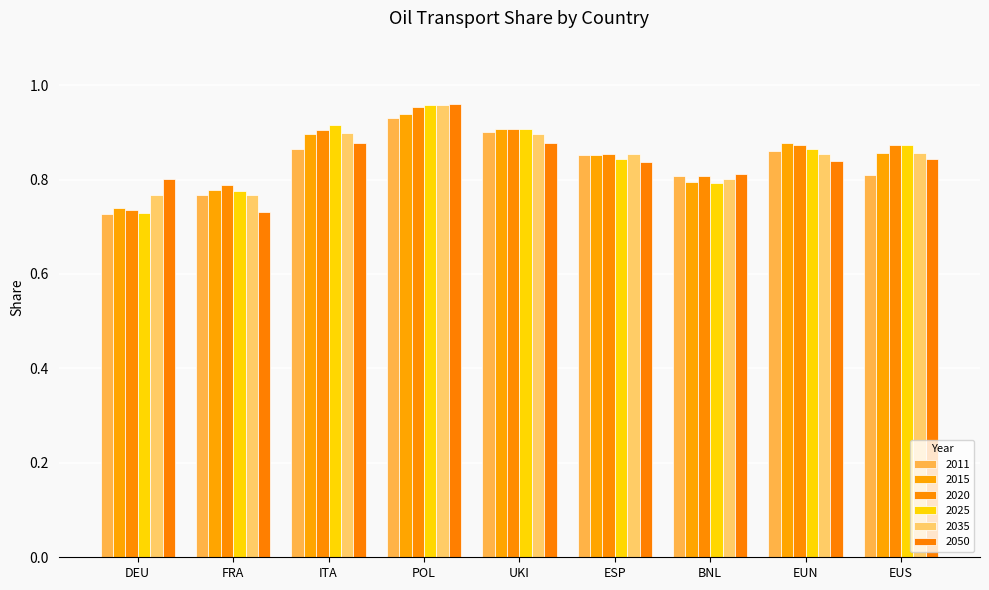

Does the chart contain any negative values?

No